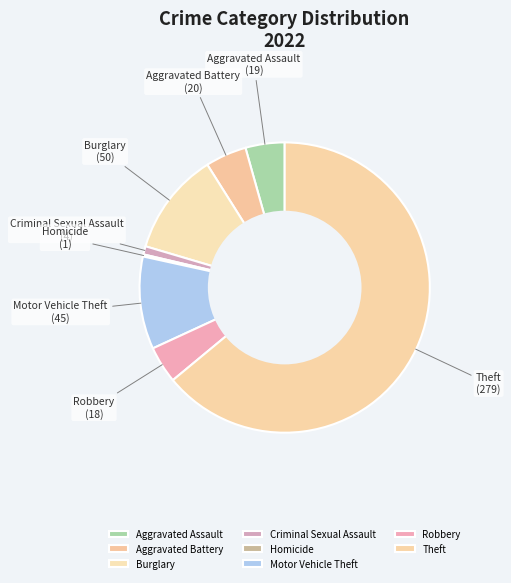

Does Theft represent more than half of the total?

Yes